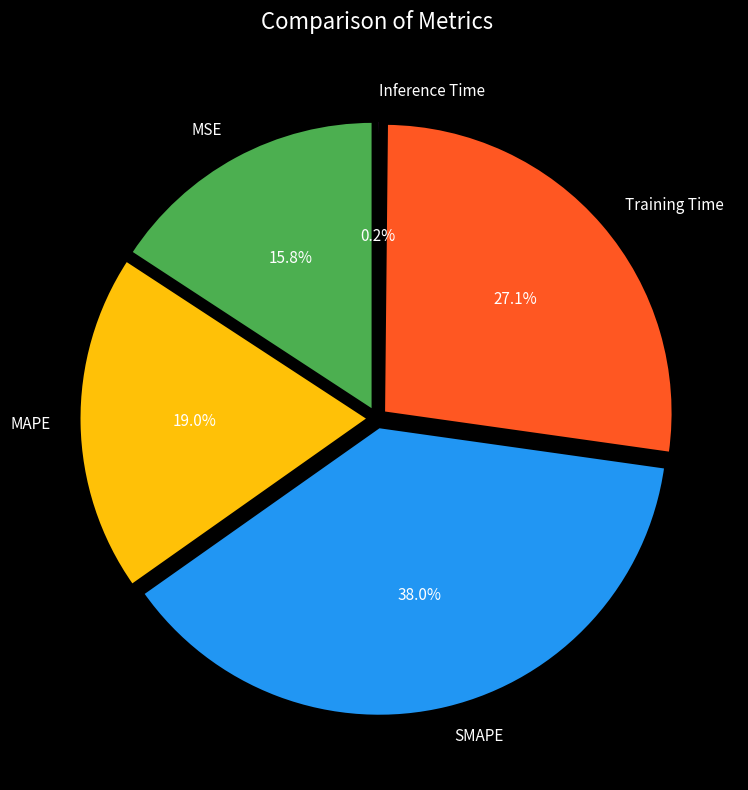

Which slice is the smallest?

Inference Time